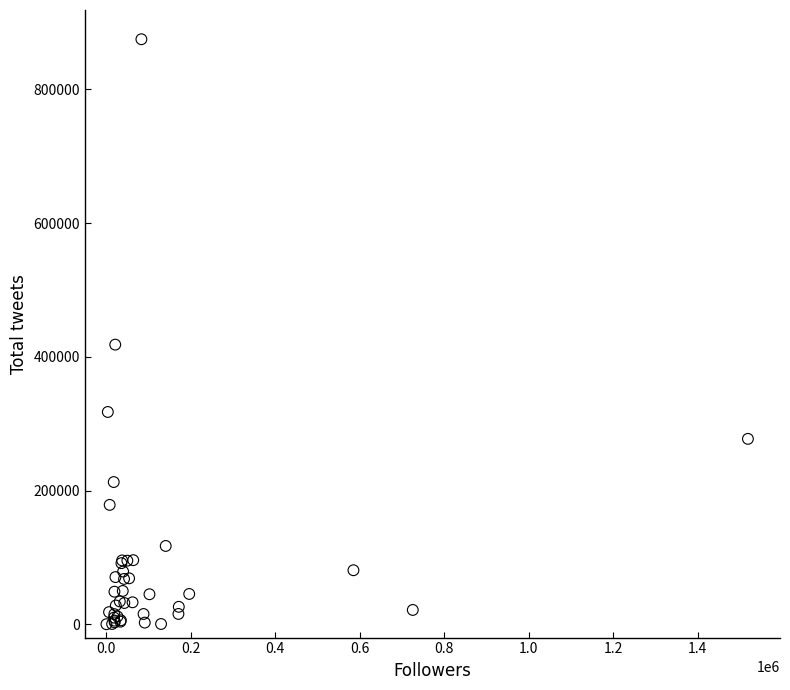

What Y value in the scatter plot is closest to 437515?

418213